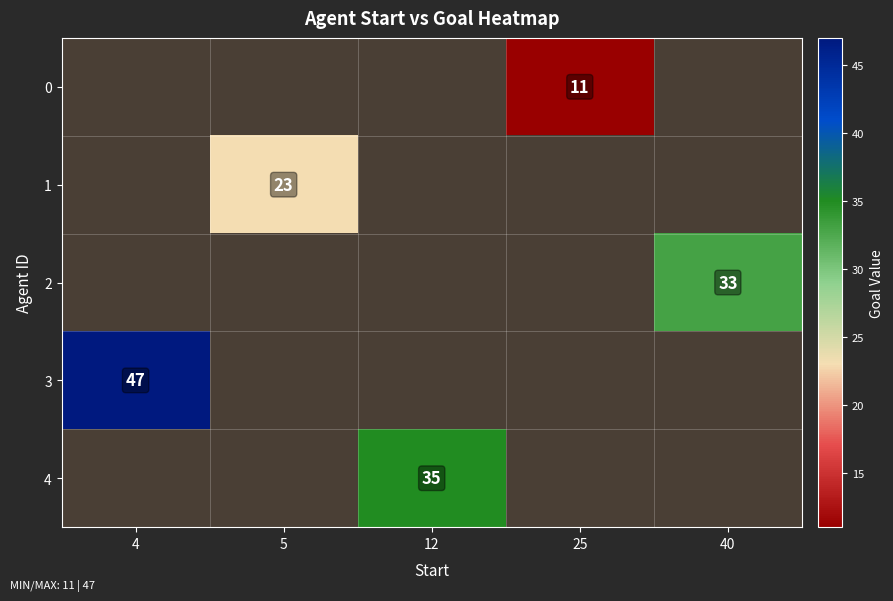

Is it true that 3 equals 62 at 4?

False